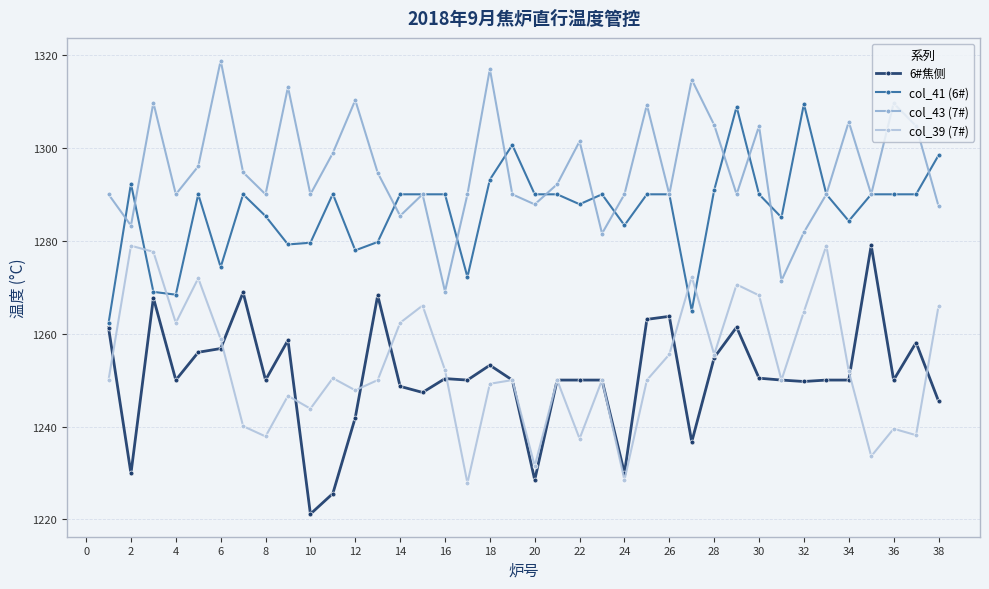

How many categories are shown in the chart?

38